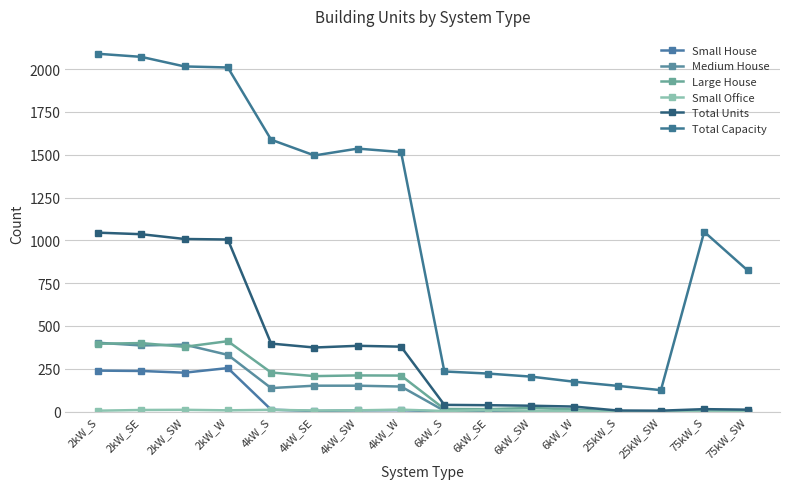

True or false: Medium House and Small House cross at least once.

False